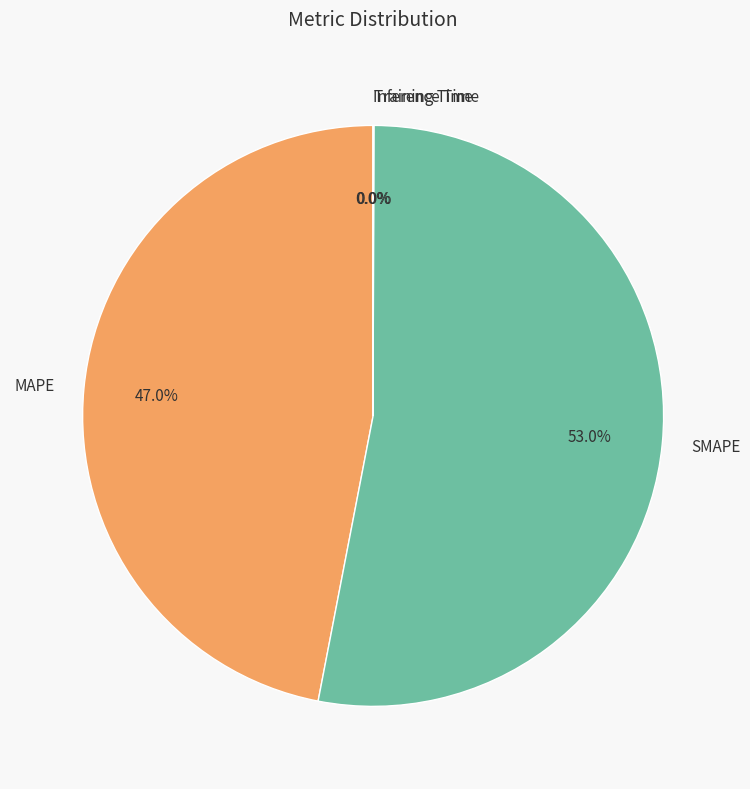

Do SMAPE and MAPE together represent more than half of the pie?

Yes